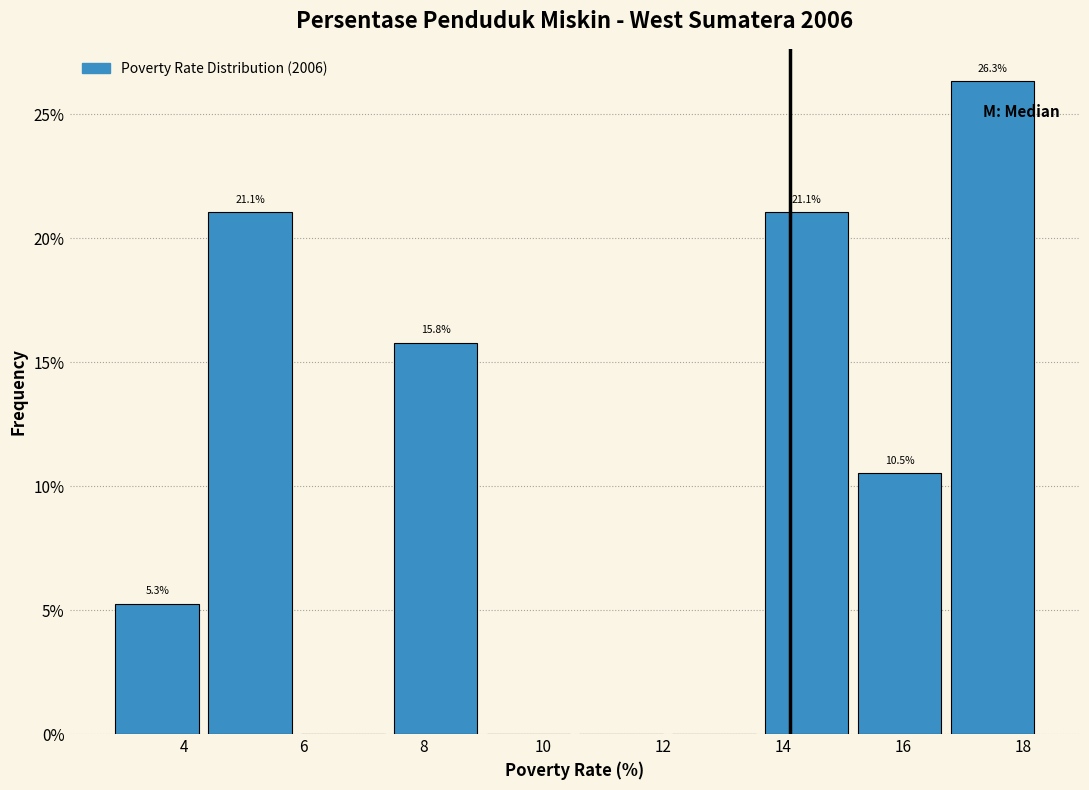

Over which range of the x-axis is the bar tallest?

16.8 to 18.4